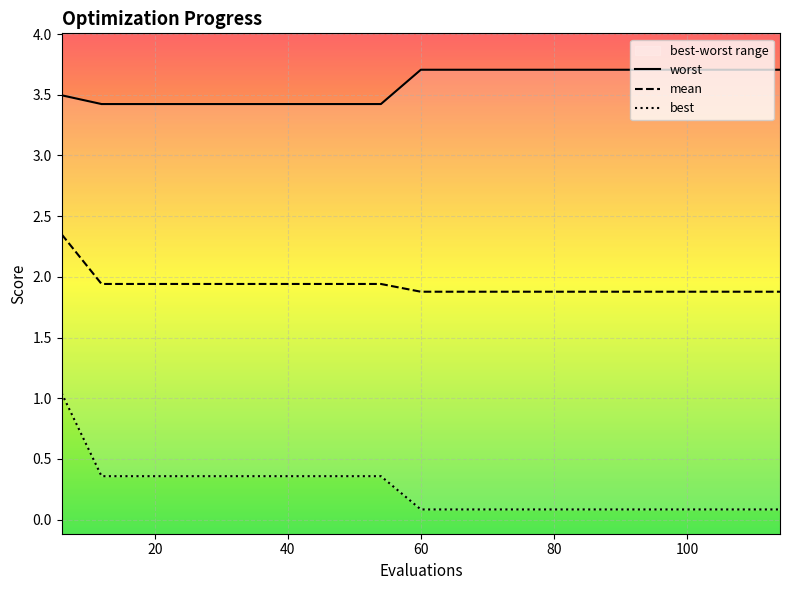

Which series has the largest range (max minus min)?

best